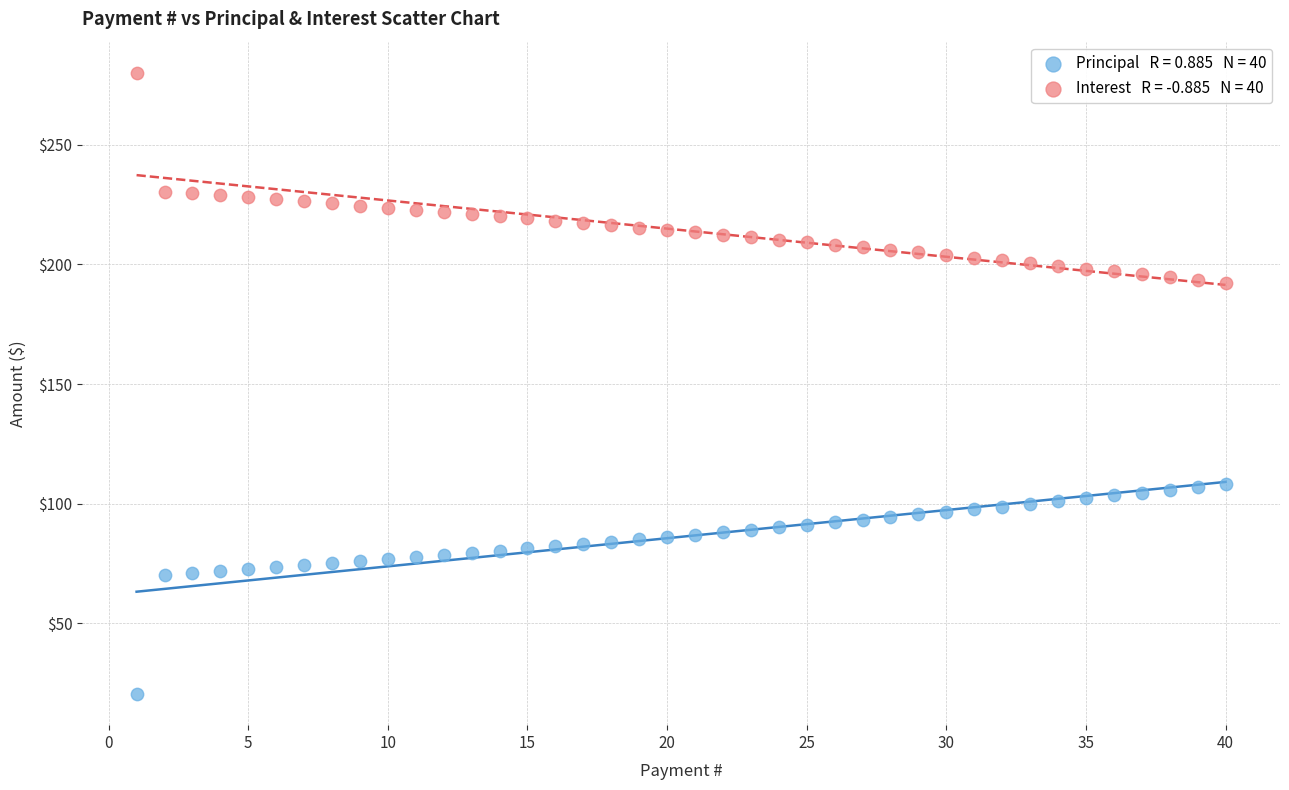

How many points are shown in the scatter plot?

80